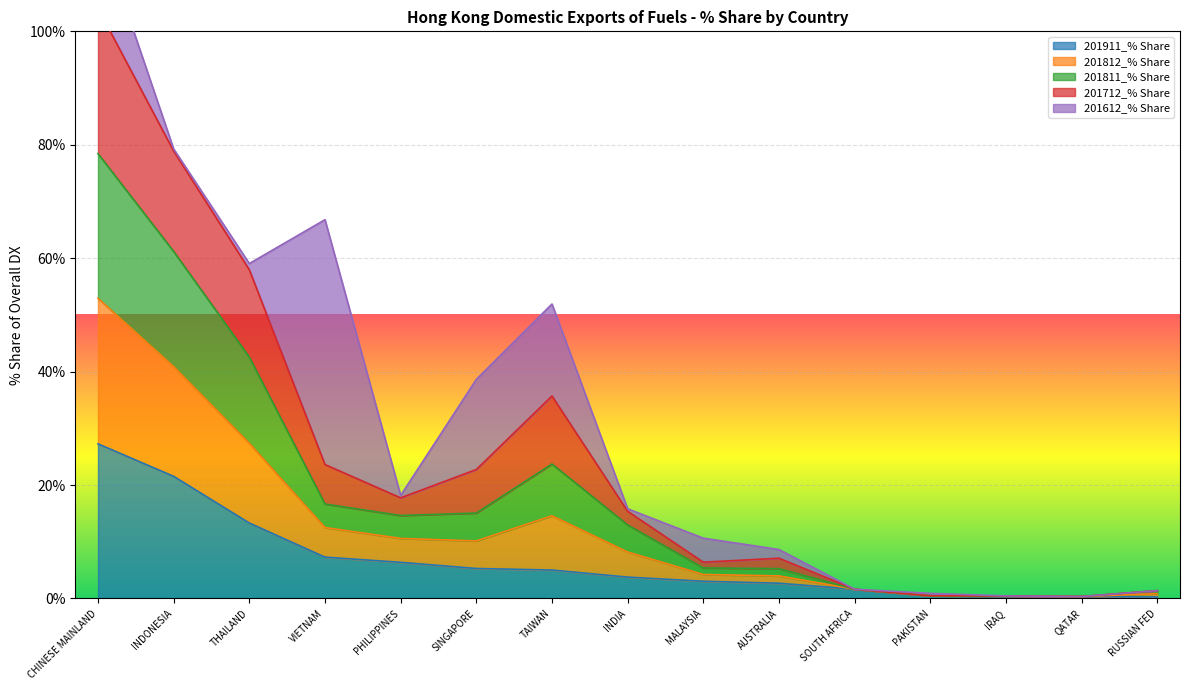

True or false: 201911_% Share has a value of 7.3 at VIETNAM.

True